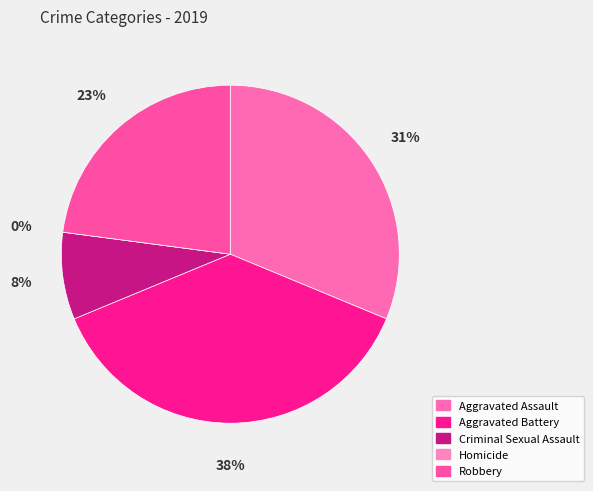

Is Criminal Sexual Assault the majority of the pie?

No